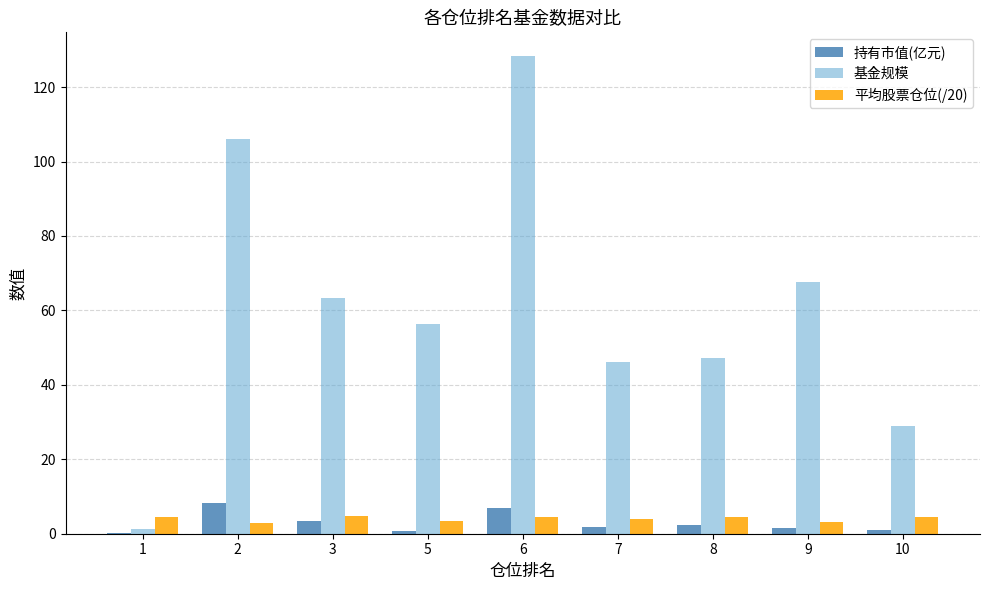

The 基金规模 series shows 48.3 at 10. True or false?

False